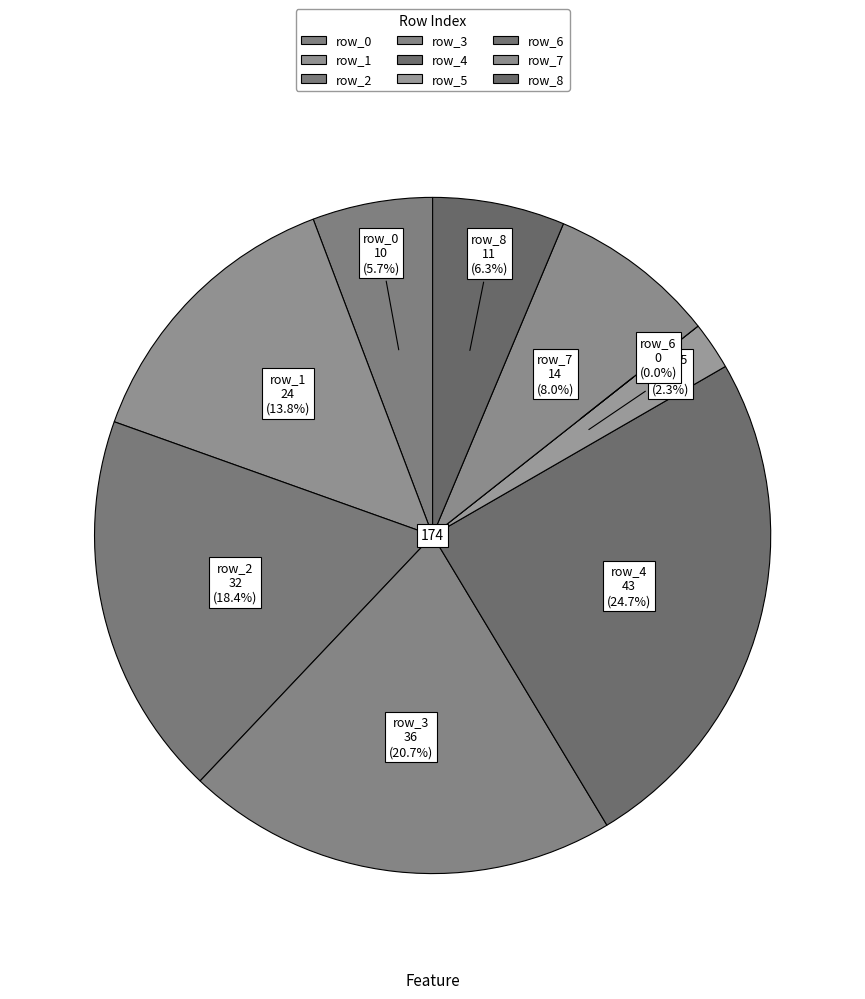

How many slices are in this pie chart?

9